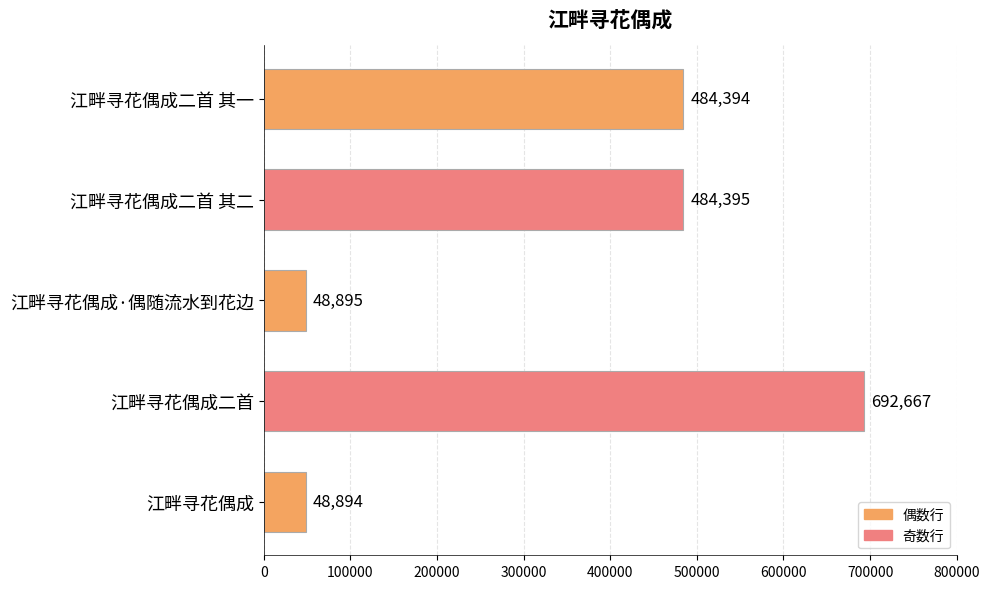

Count the number of categories in the chart.

5